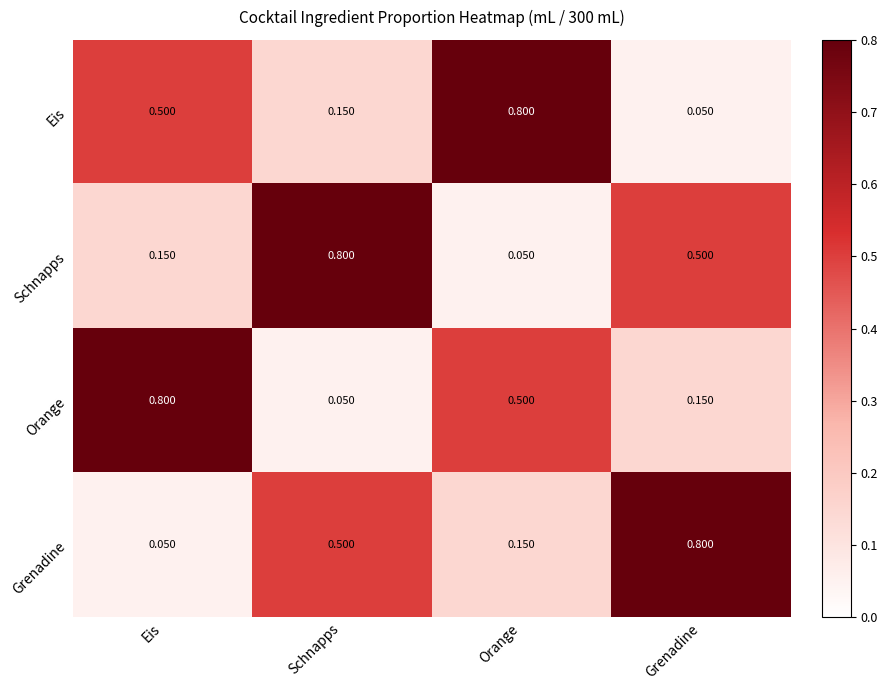

Rank the series at Schnapps from highest to lowest value.

Schnapps, Grenadine, Eis, Orange